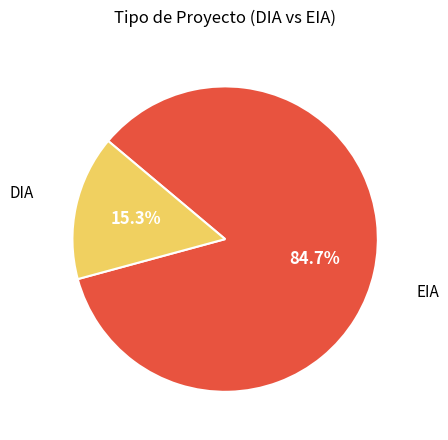

Is there a majority slice in this chart?

Yes